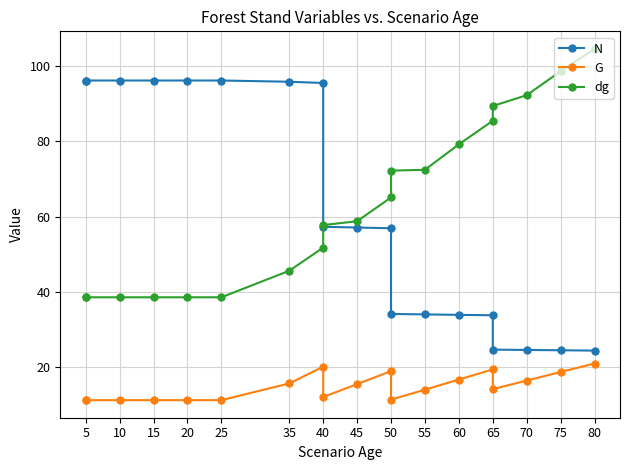

What are all the series names shown in the legend?

N, G, dg